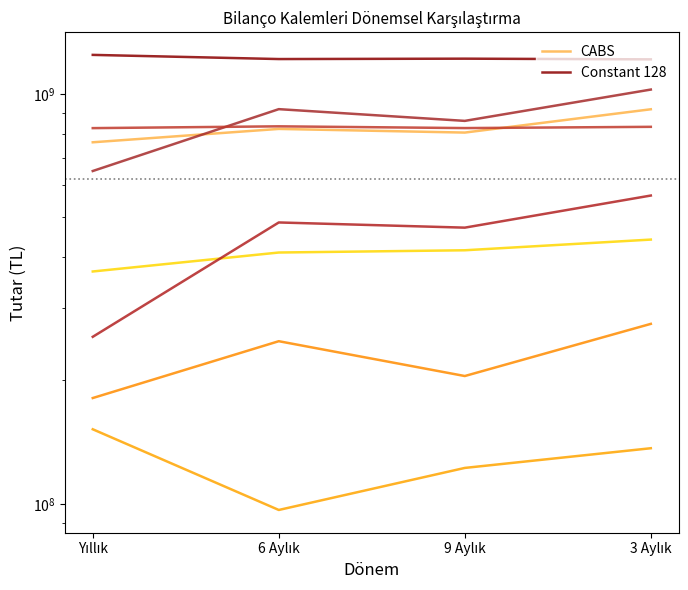

Reading right to left, list all the values displayed in this chart.

CABS: 918463307	805704406	822436334	762909724
Constant 128: 1215876481	1220603052	1217987510	1246836764